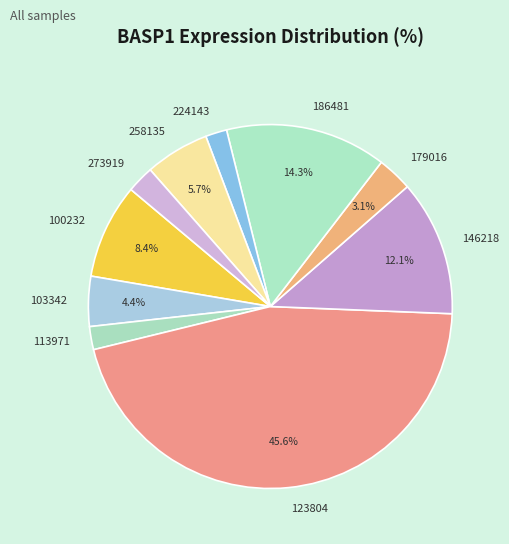

Approximately how many times larger is the value at 179016 compared to 103342?

0.7